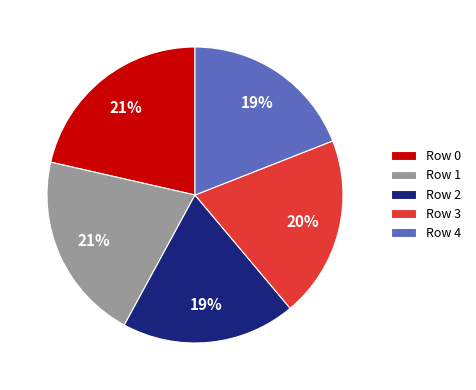

To the nearest percent, what is the average slice percentage?

20%